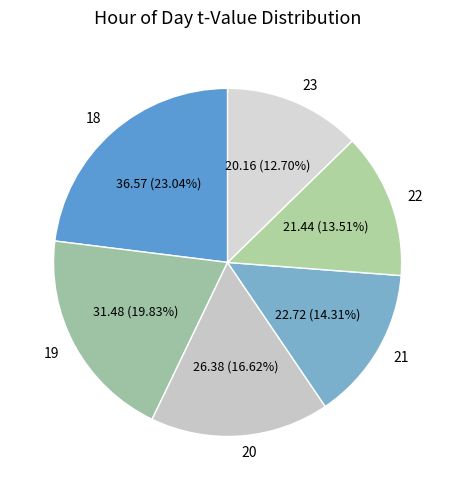

To the nearest percent, what is the average slice percentage?

17%